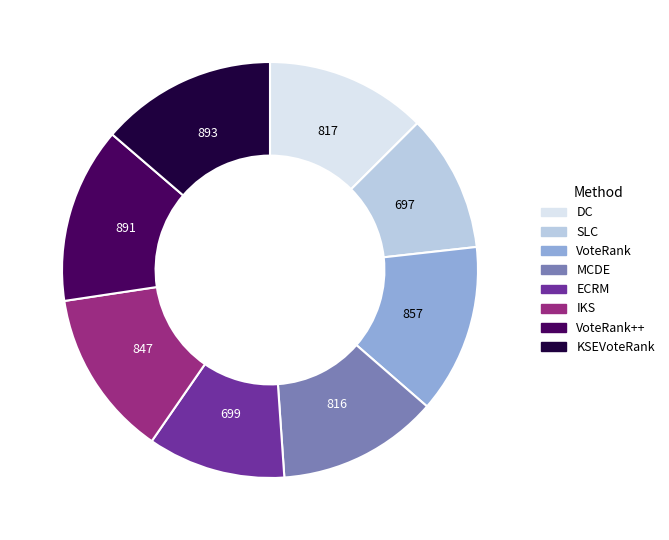

Does any single category account for the majority?

No